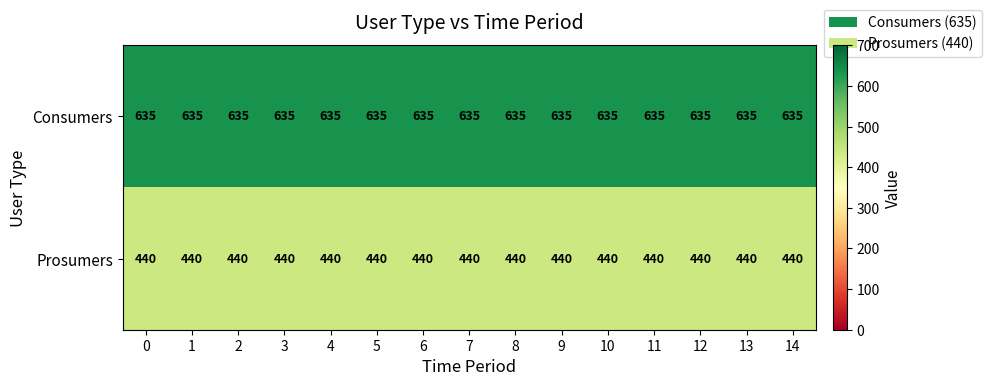

Is it true that Prosumers equals 782 at 4?

False